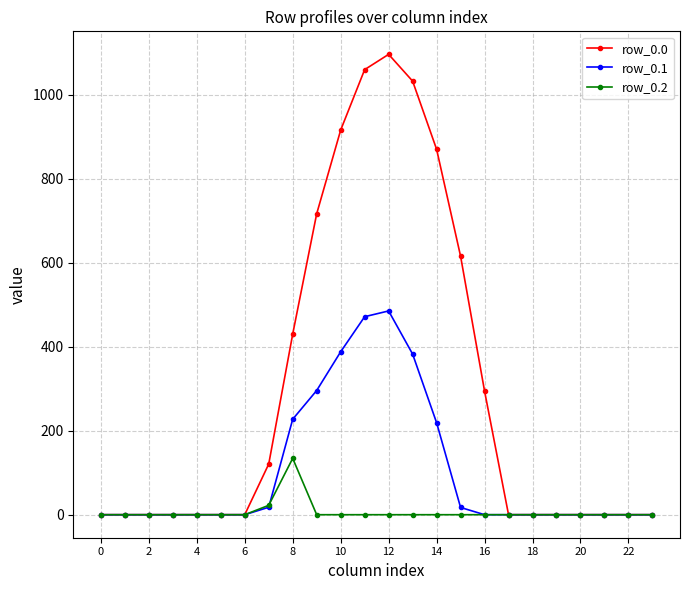

Which series has the largest total across all categories?

row_0.0